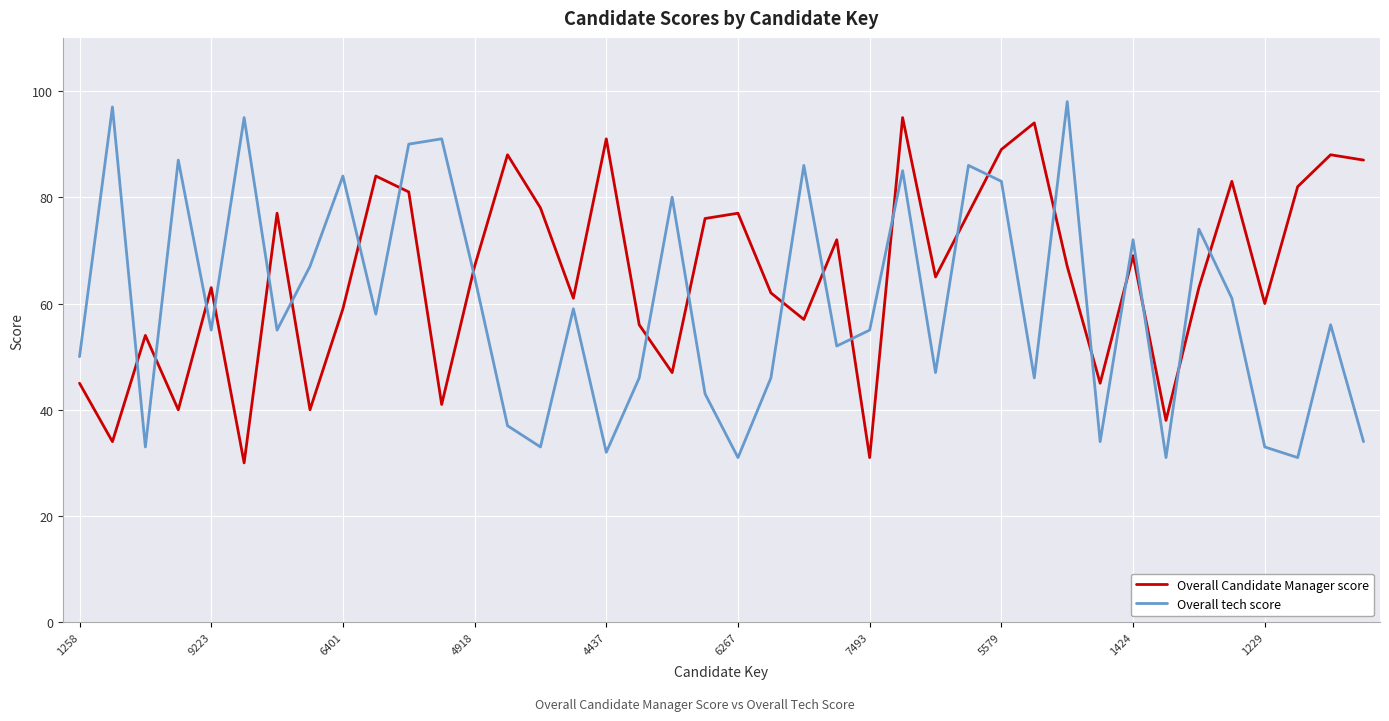

How many intersections are there between Overall tech score and Overall Candidate Manager score?

23